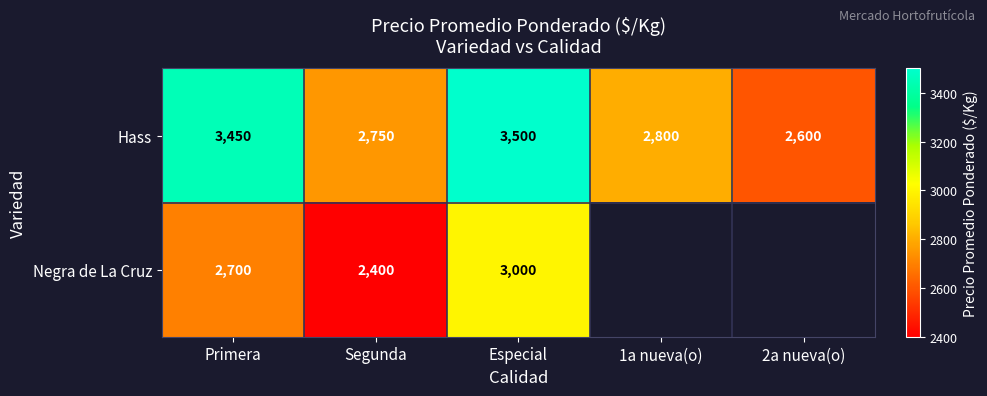

True or false: Hass has a value of 3605 at 2a nueva(o).

False